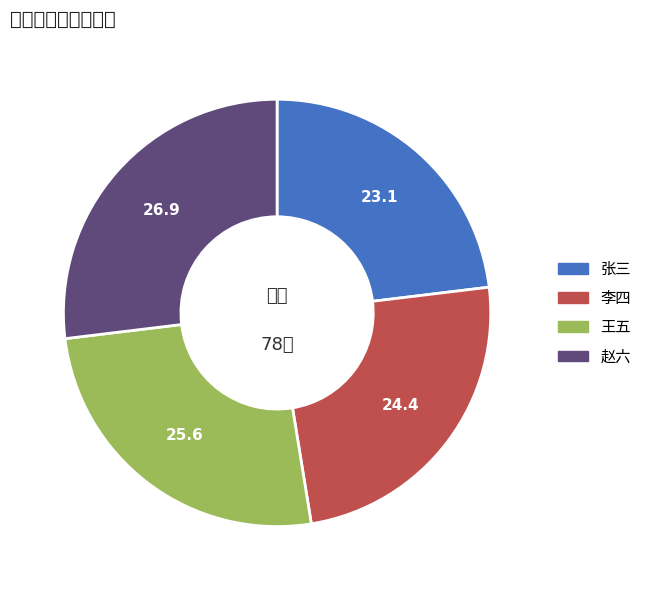

Approximately how many times larger is the value at 李四 compared to 张三?

1.1